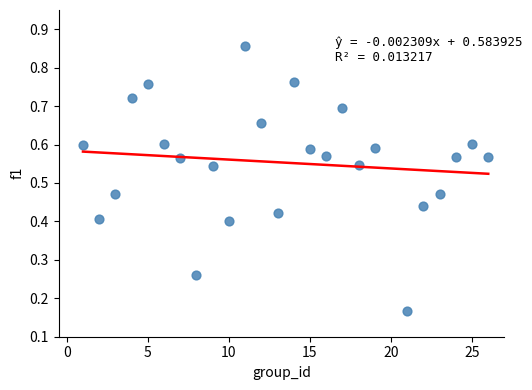

What is the range of X values (max minus min)?

25.0